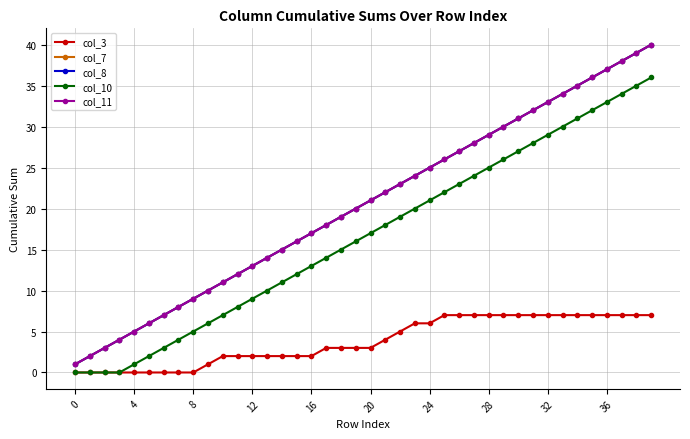

At how many categories does at least one series exceed 25?

15